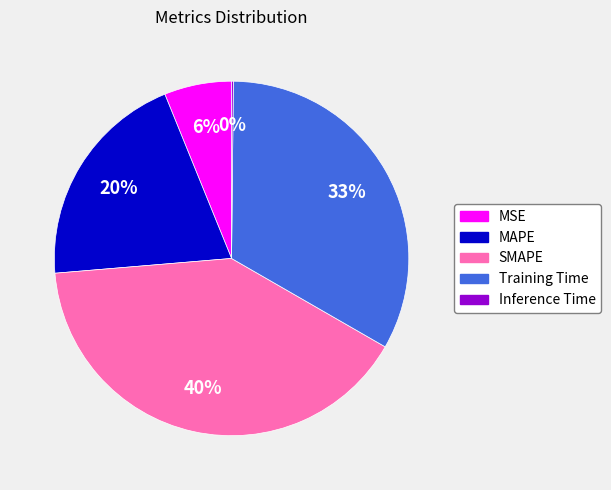

What is the ratio of the value at MAPE to the value at SMAPE?

0.5